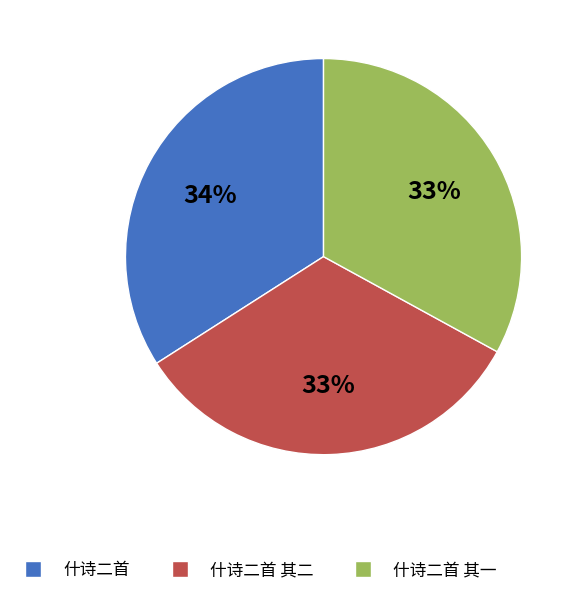

Is there a majority slice in this chart?

No